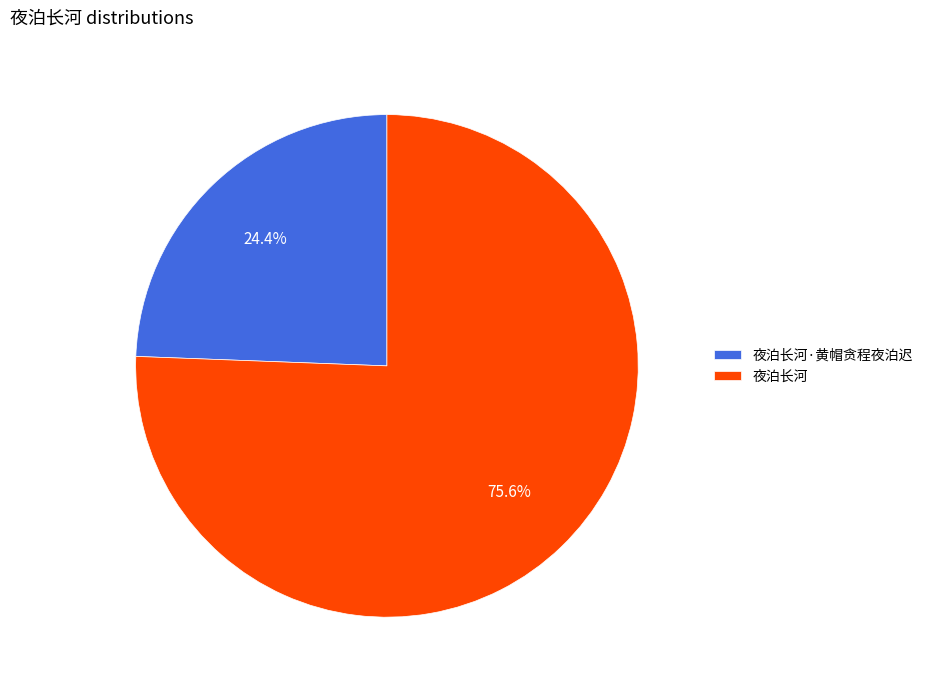

Rank the categories by value from highest to lowest.

夜泊长河, 夜泊长河·黄帽贪程夜泊迟